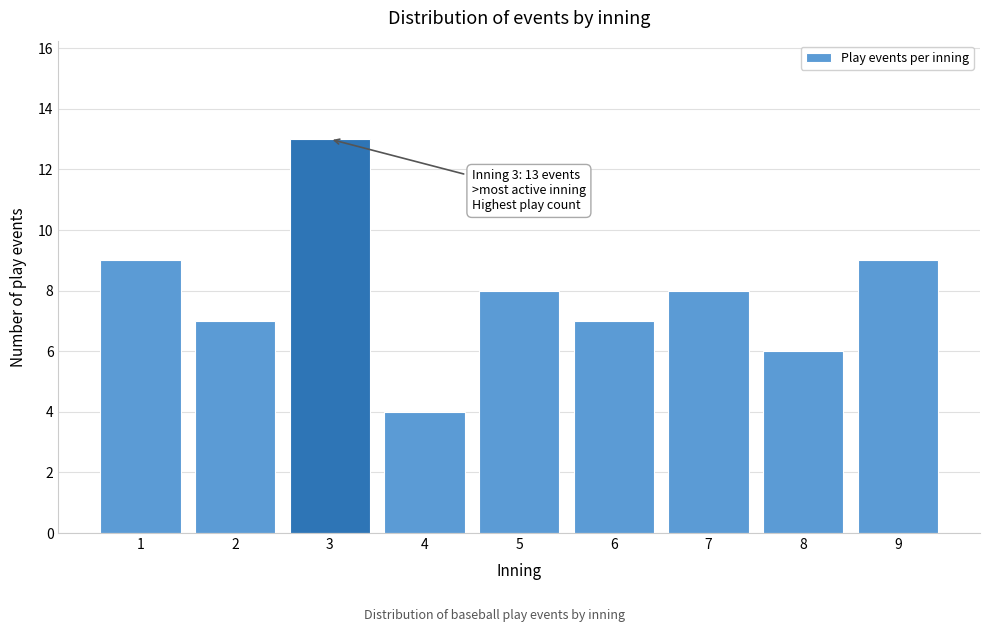

Reading left to right, transcribe all the data shown in this chart.

1=9	2=7	3=13	4=4	5=8	6=7	7=8	8=6	9=9